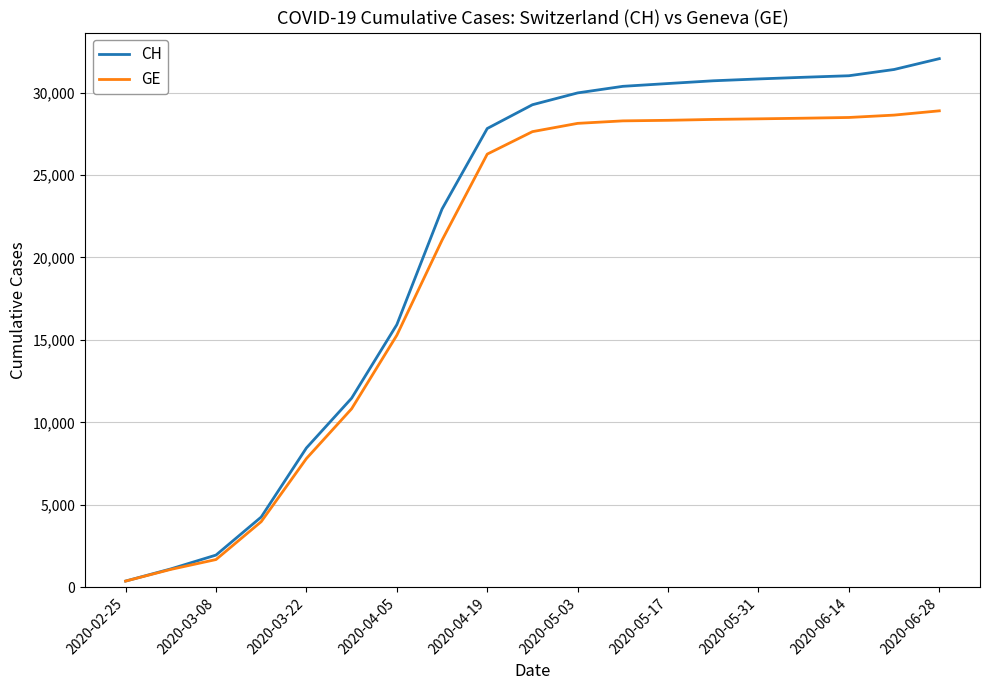

Which series has the largest range (max minus min)?

CH